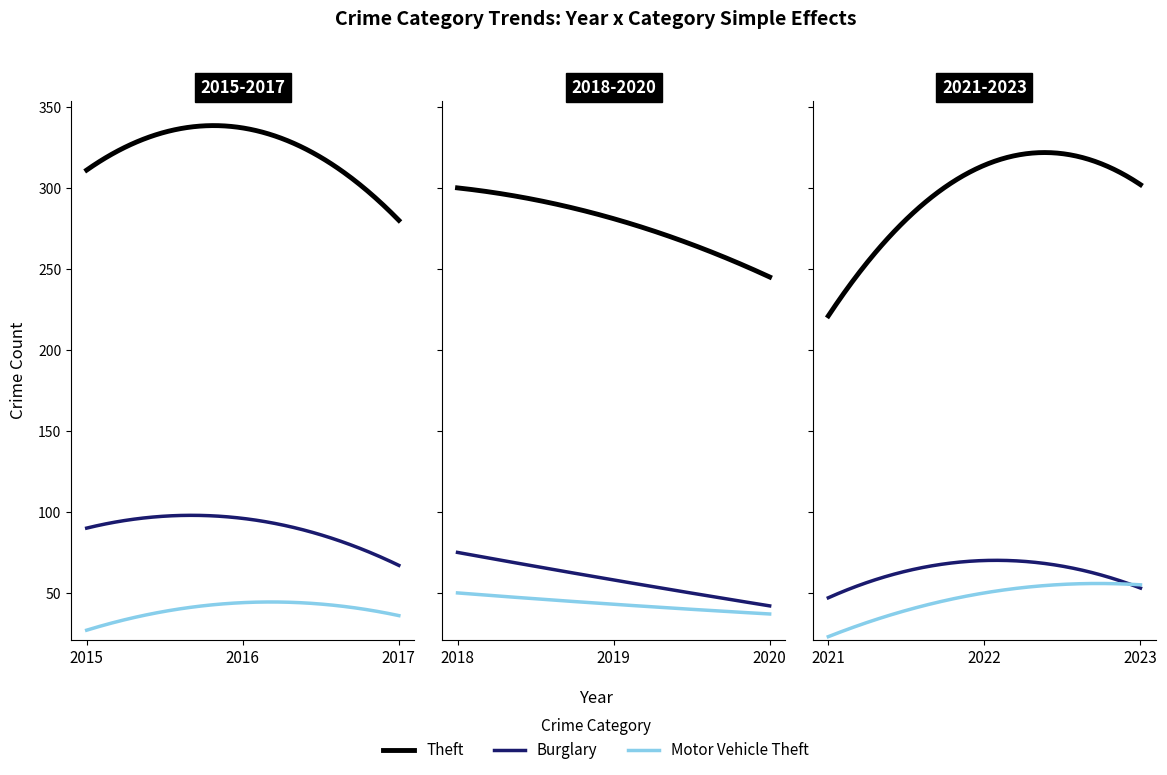

True or false: Aggravated Assault has a value of 18 at 2017.

False